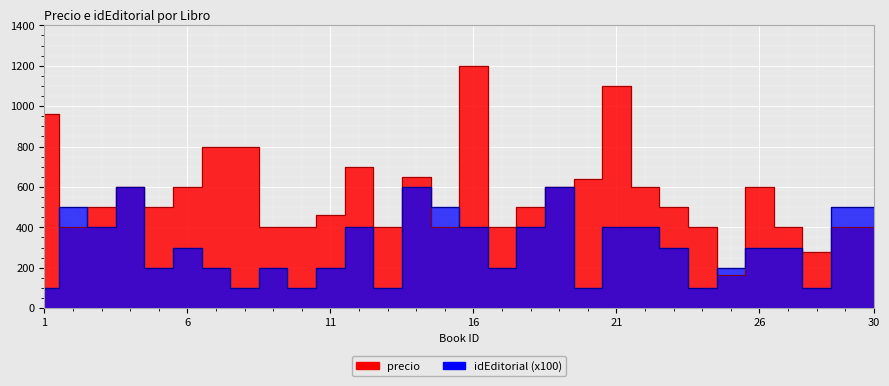

Is it true that precio equals 400 at 13?

True